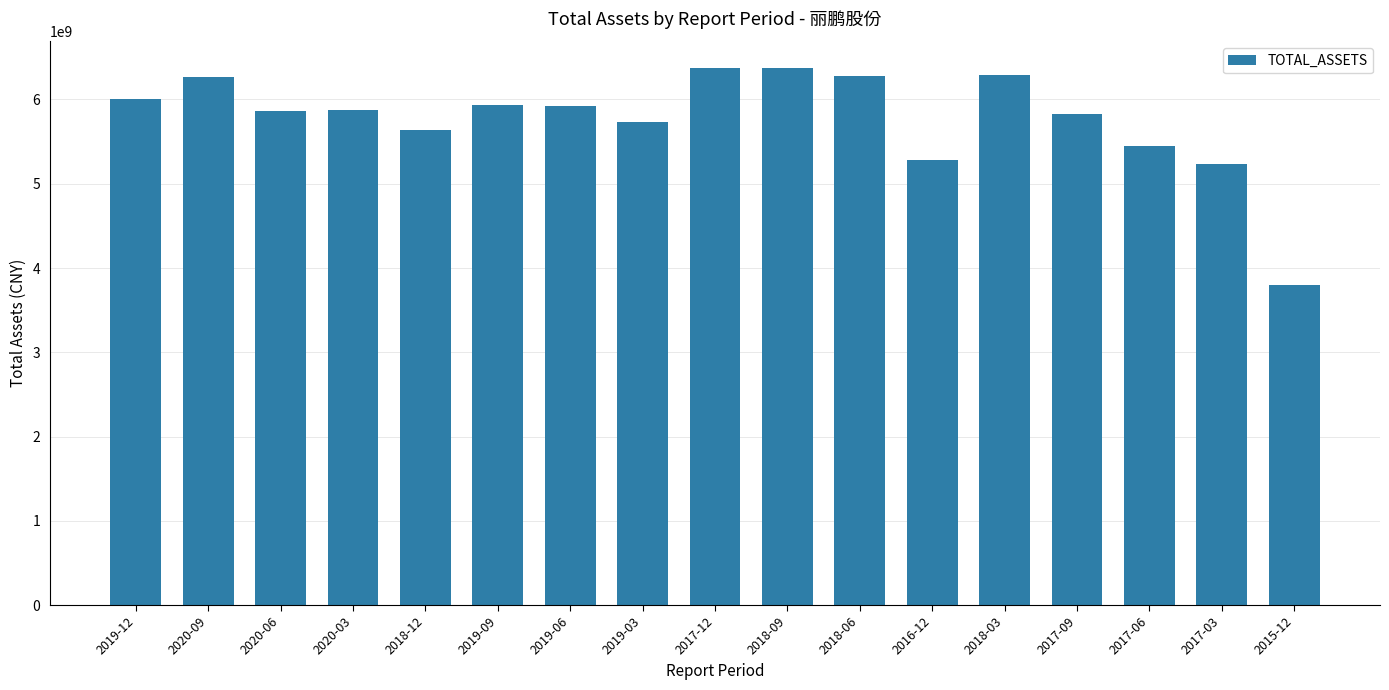

What position from the left is 2018-09?

10